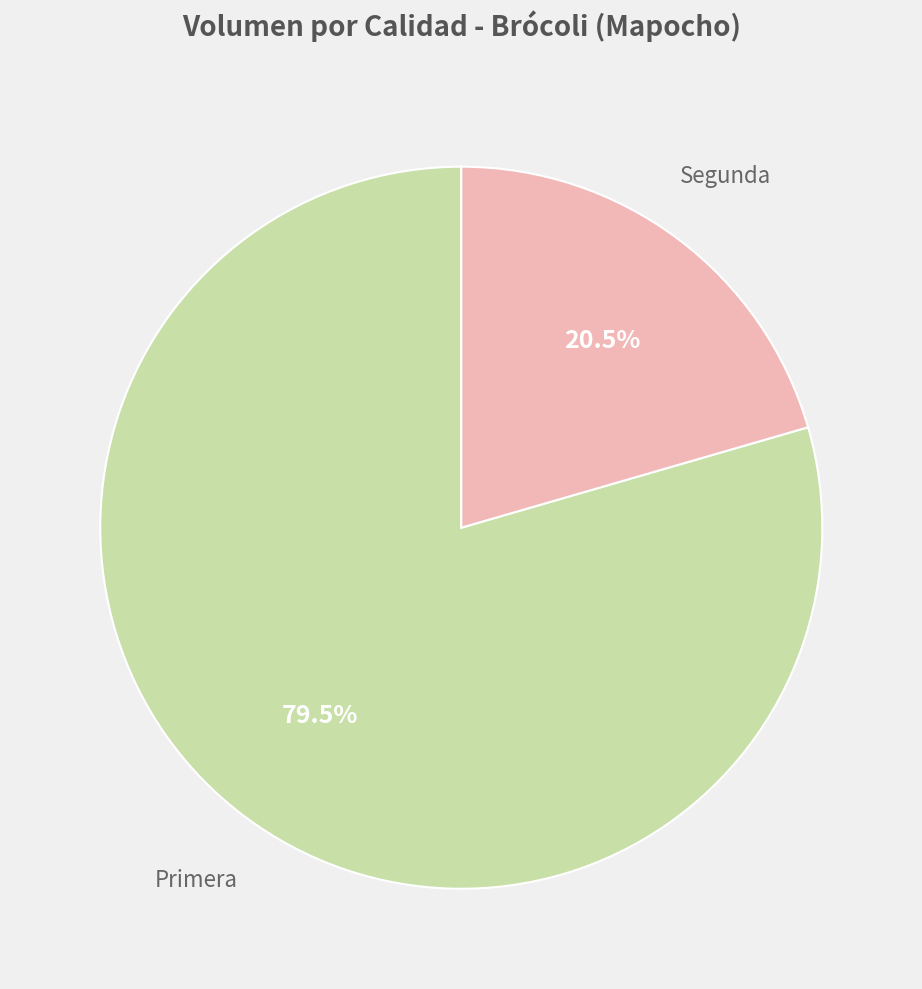

Does any single category account for the majority?

Yes